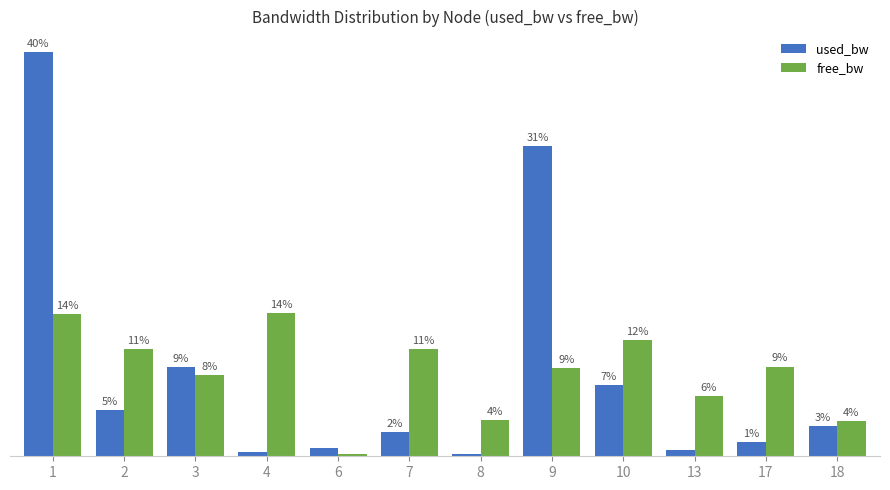

What is the difference between the highest and lowest values at 10?

4.5